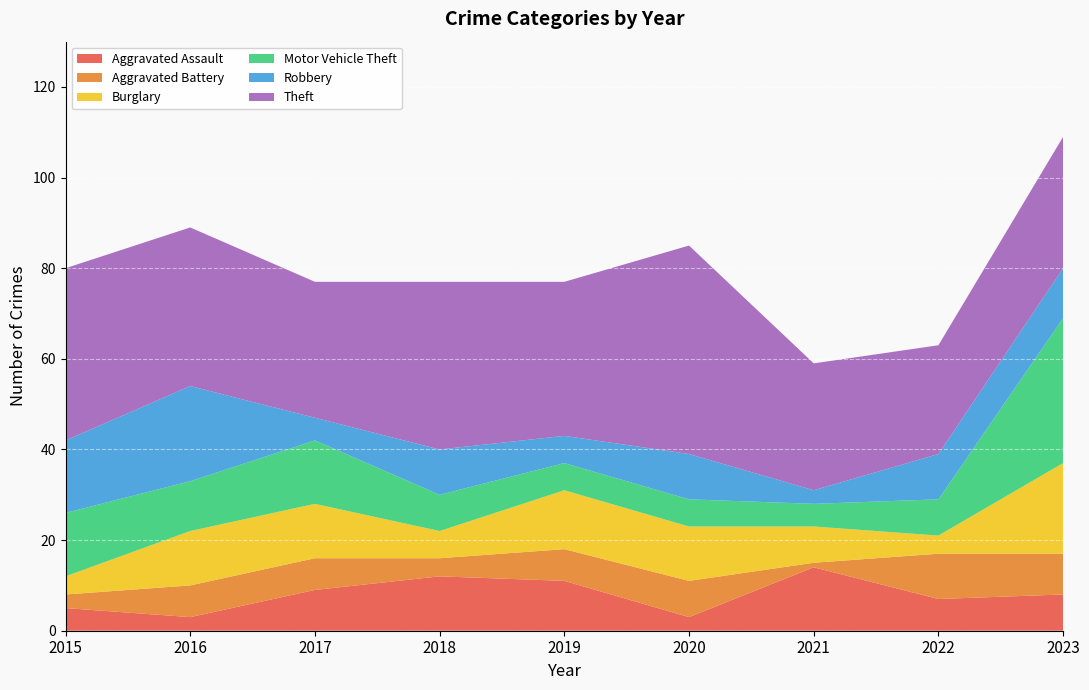

Reading left to right, transcribe all the data shown in this chart.

Aggravated Assault: 5	3	9	12	11	3	14	7	8
Aggravated Battery: 3	7	7	4	7	8	1	10	9
Burglary: 4	12	12	6	13	12	8	4	20
Motor Vehicle Theft: 14	11	14	8	6	6	5	8	32
Robbery: 16	21	5	10	6	10	3	10	11
Theft: 38	35	30	37	34	46	28	24	29